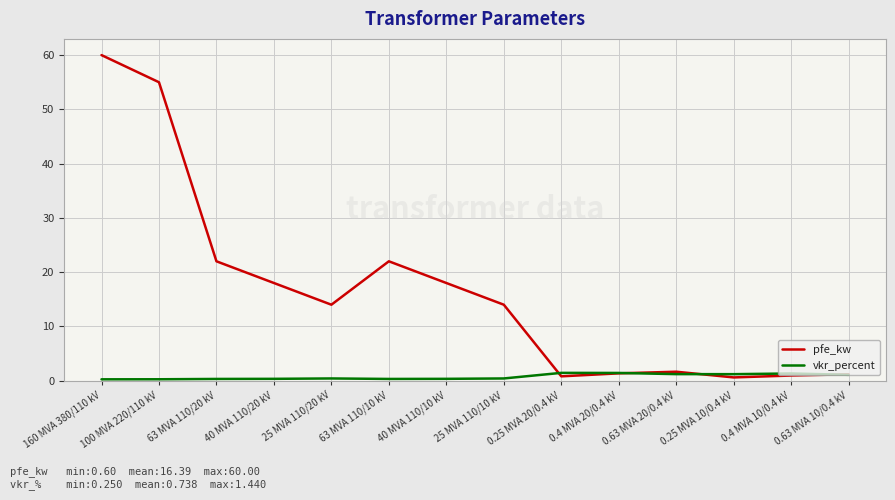

What position from the left is 63 MVA 110/20 kV?

3